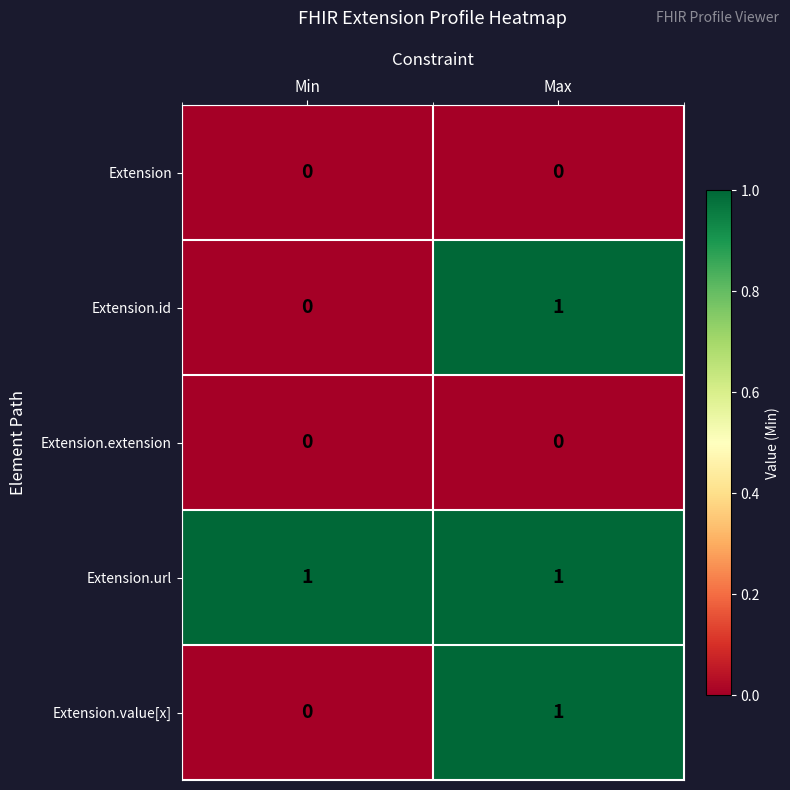

The value of Extension.url at Min is 0. True or false?

False